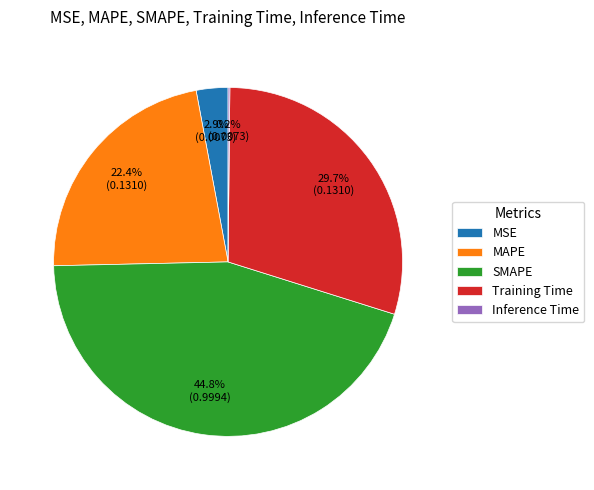

What is the largest slice in the pie chart?

SMAPE